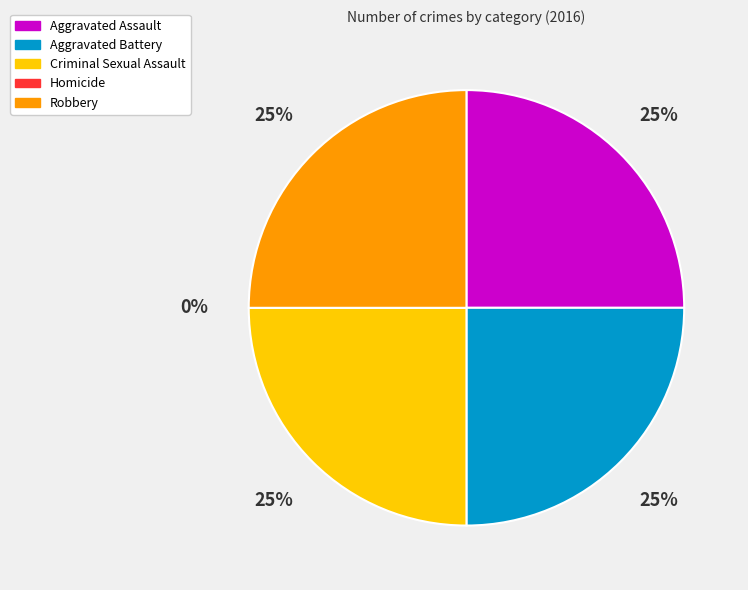

Rank the categories by value from lowest to highest.

Homicide, Aggravated Assault, Aggravated Battery, Criminal Sexual Assault, Robbery